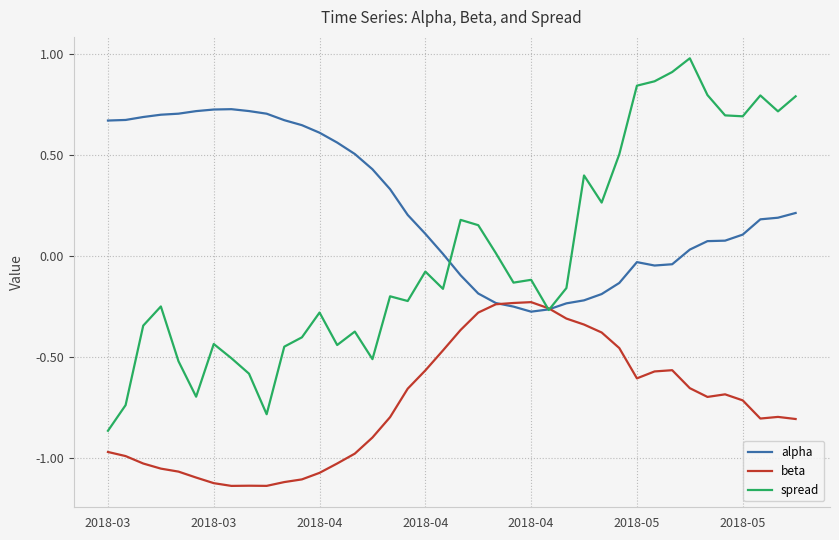

Count the number of data series in this chart.

3